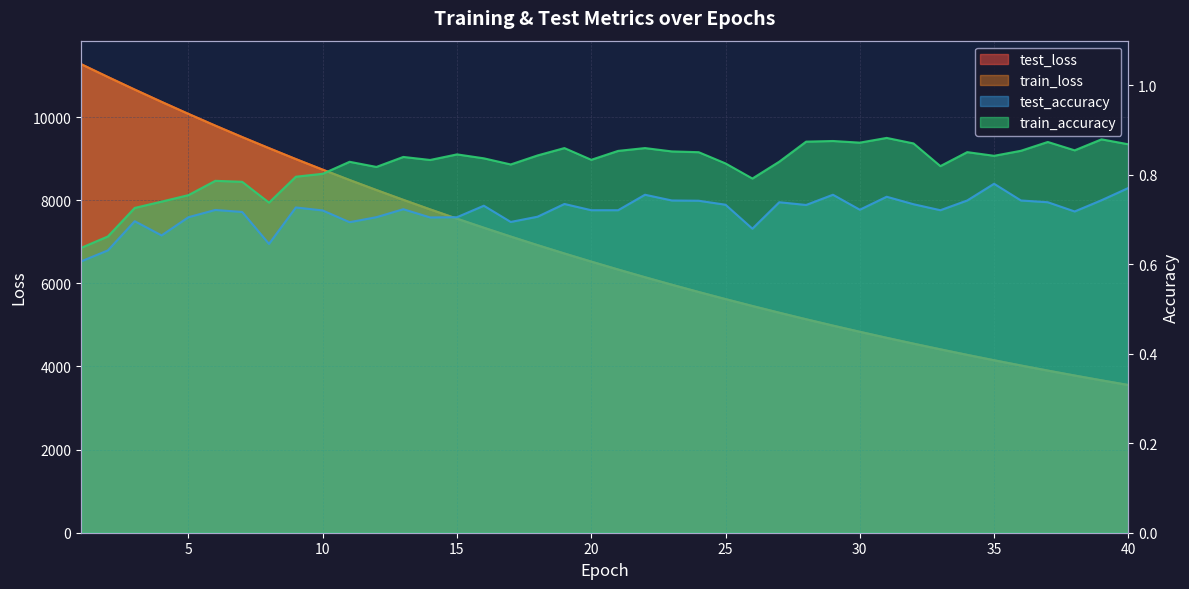

At how many categories does at least one series exceed 4131?

35